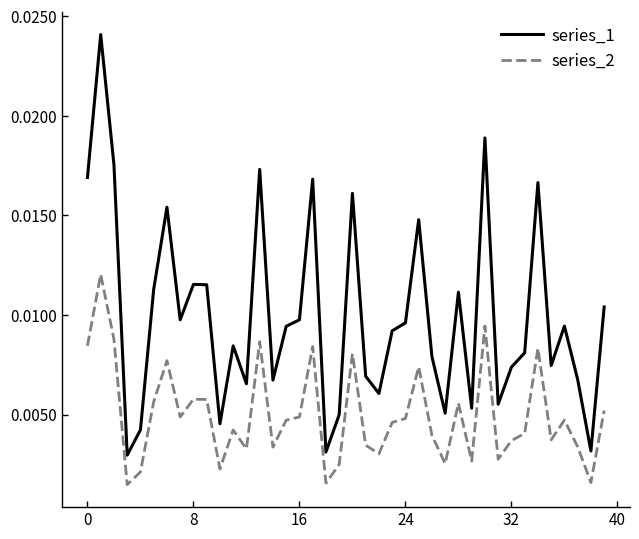

Which series has the largest total across all categories?

series_1